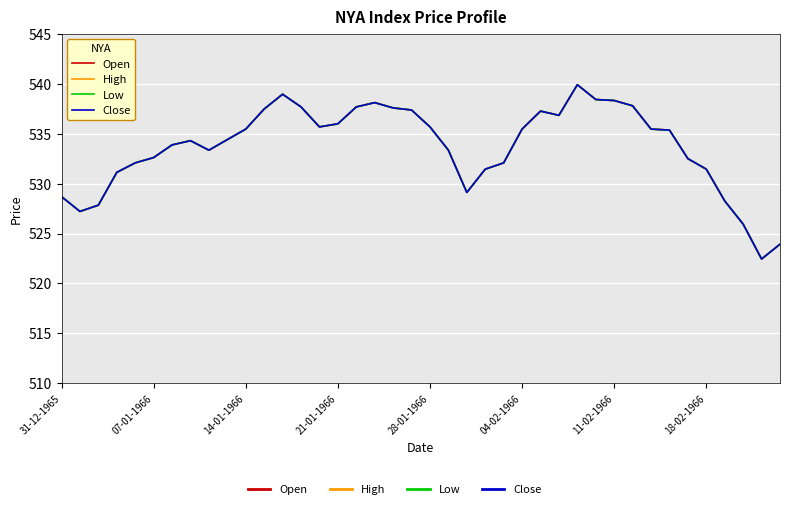

What is the difference between the maximum and minimum values in the Low series?

17.4